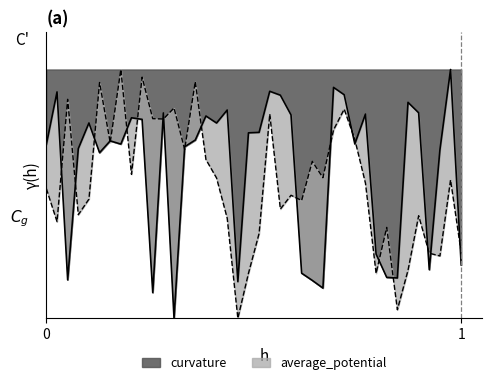

What is the difference between the average_potential values at 6 and 37?

0.7